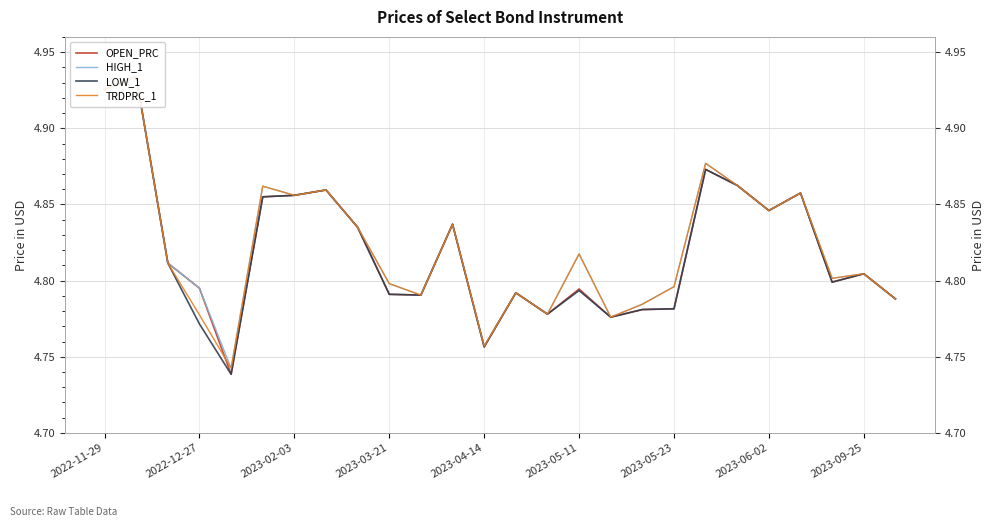

What is the average value of the HIGH_1 series?

4.8